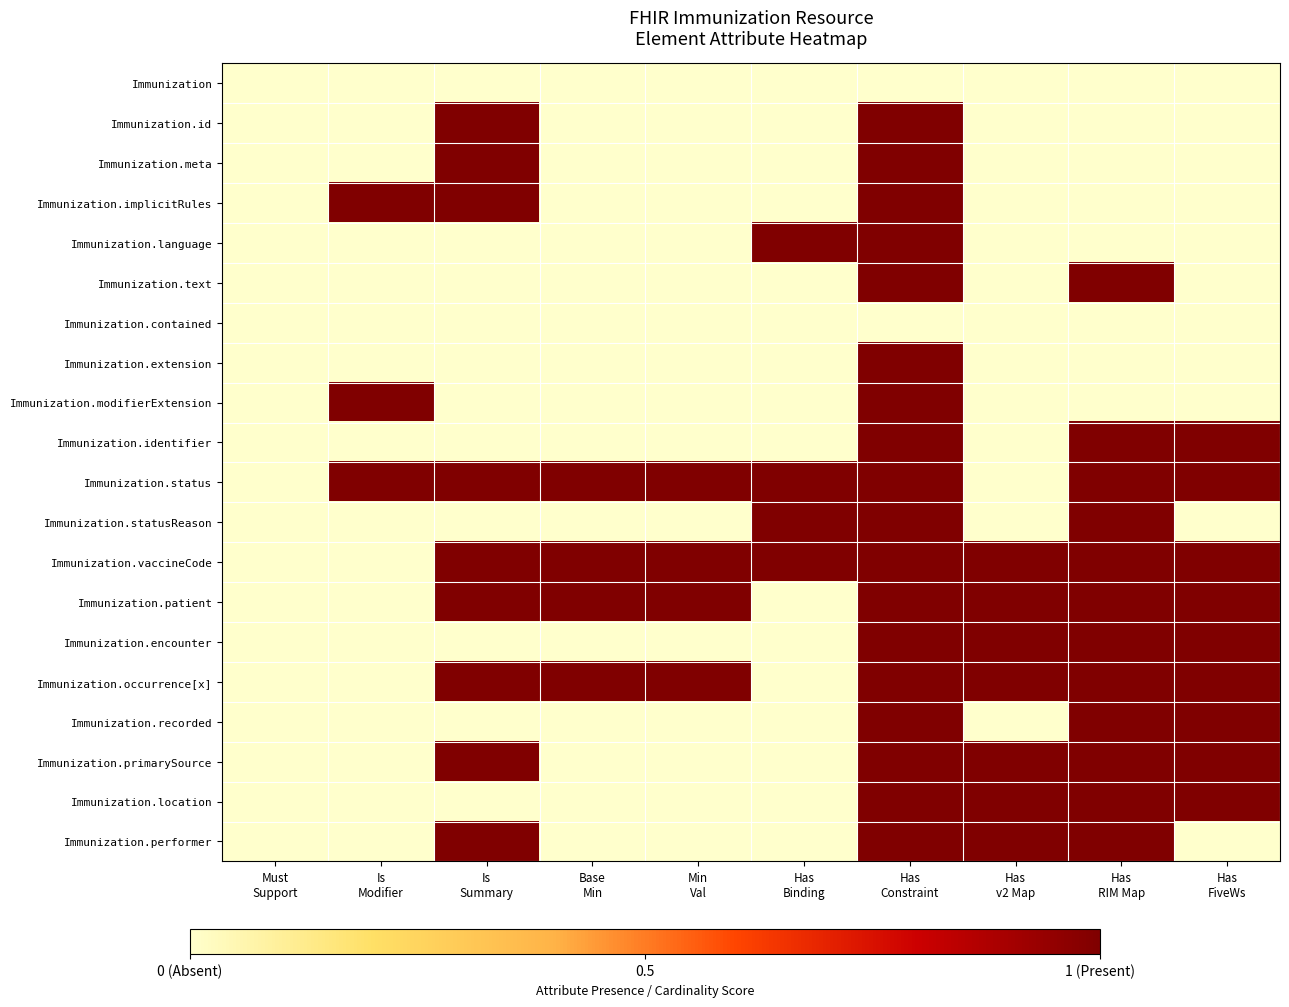

Between Is
Summary and Is
Modifier, which is larger?

Is
Summary